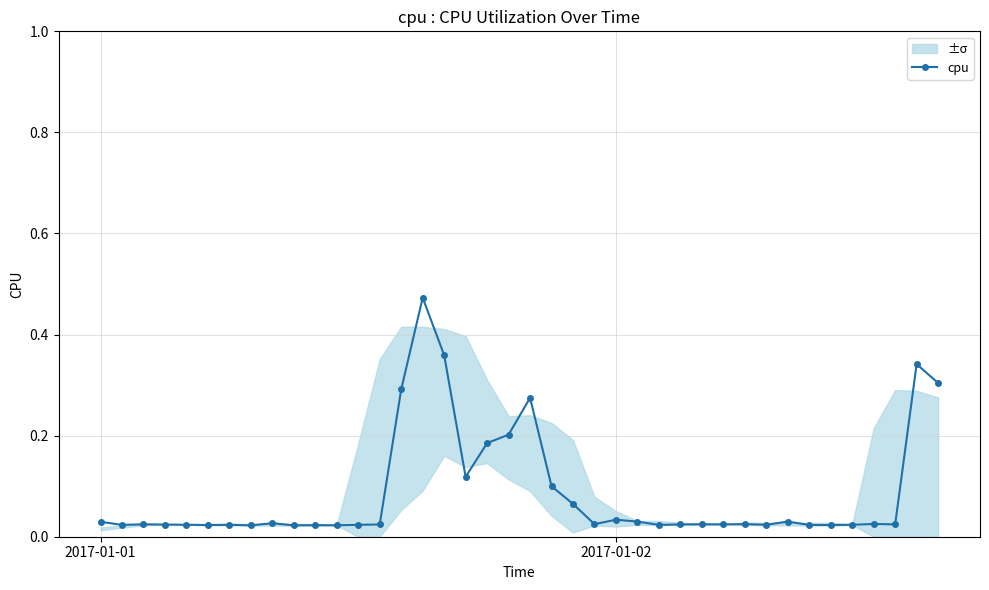

Is this an area chart (filled region under the line)?

No